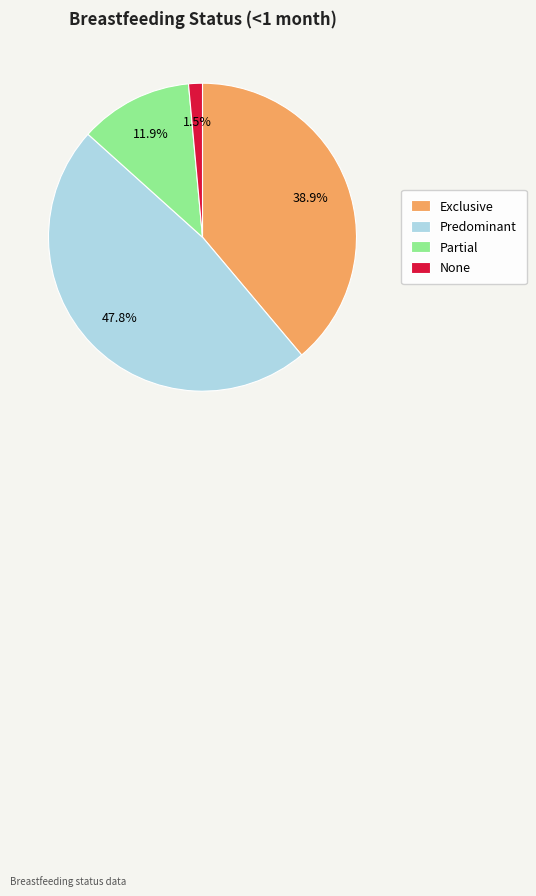

Which slice is the largest?

Predominant